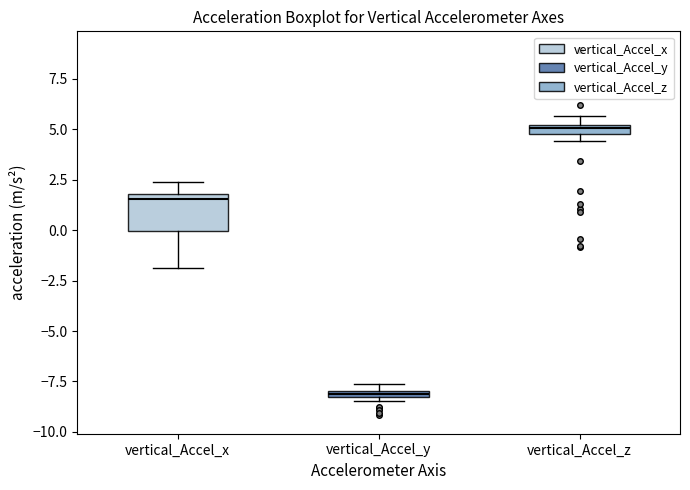

Which box has the highest median line?

vertical_Accel_z